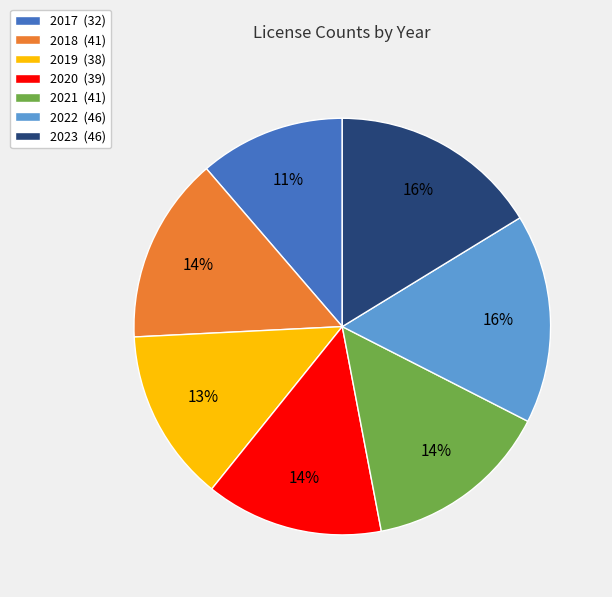

To the nearest percent, what is the difference between the largest and smallest slice percentages?

5%